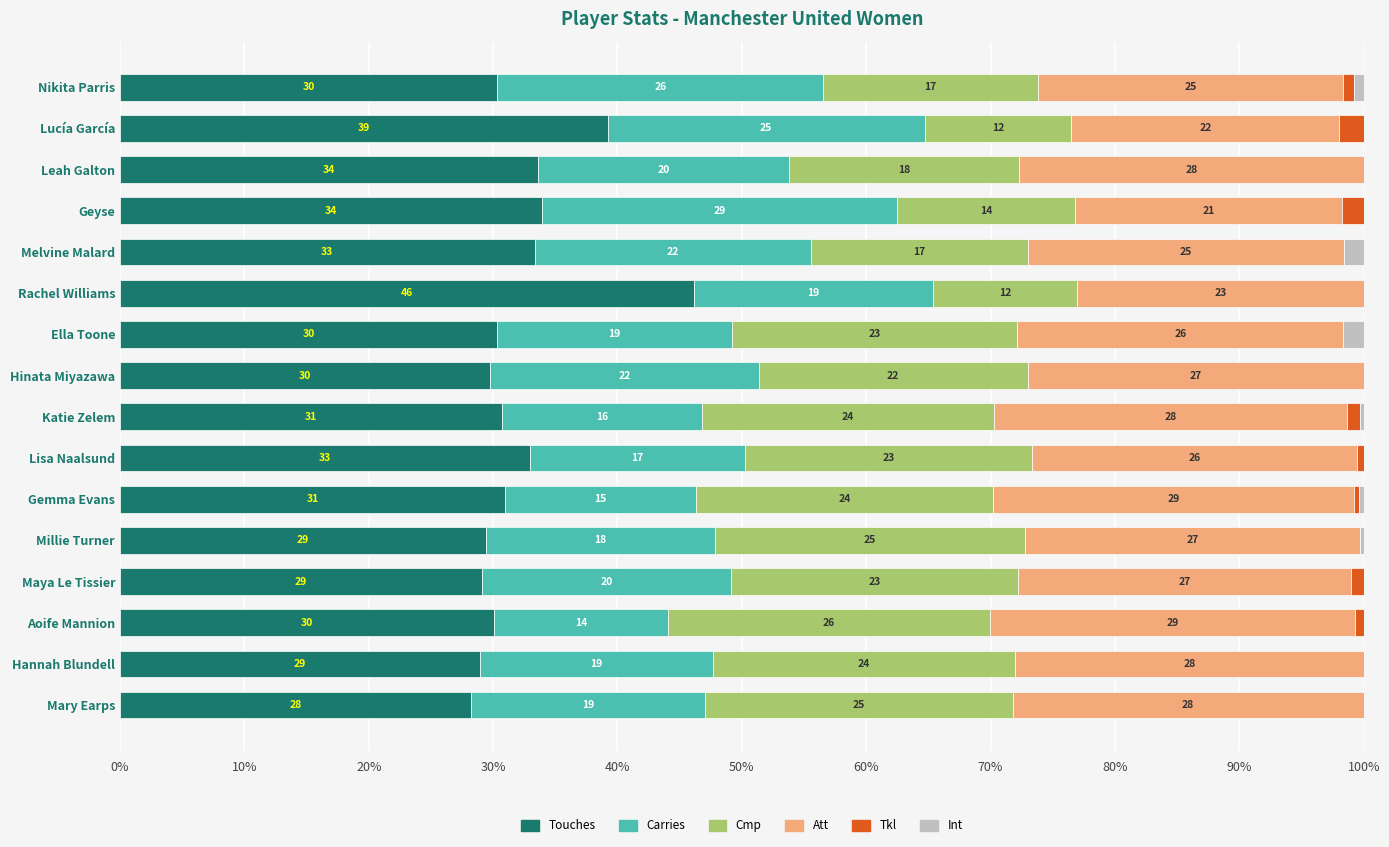

How many data points does each series have?

16